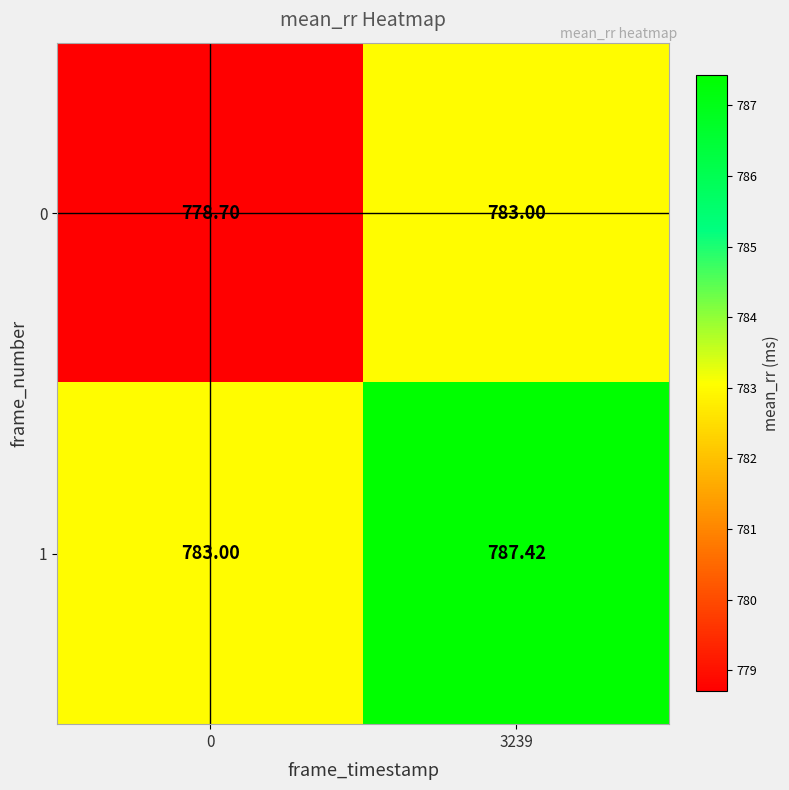

Is the value of 1 at 0 greater than the value of 0 at 0?

Yes